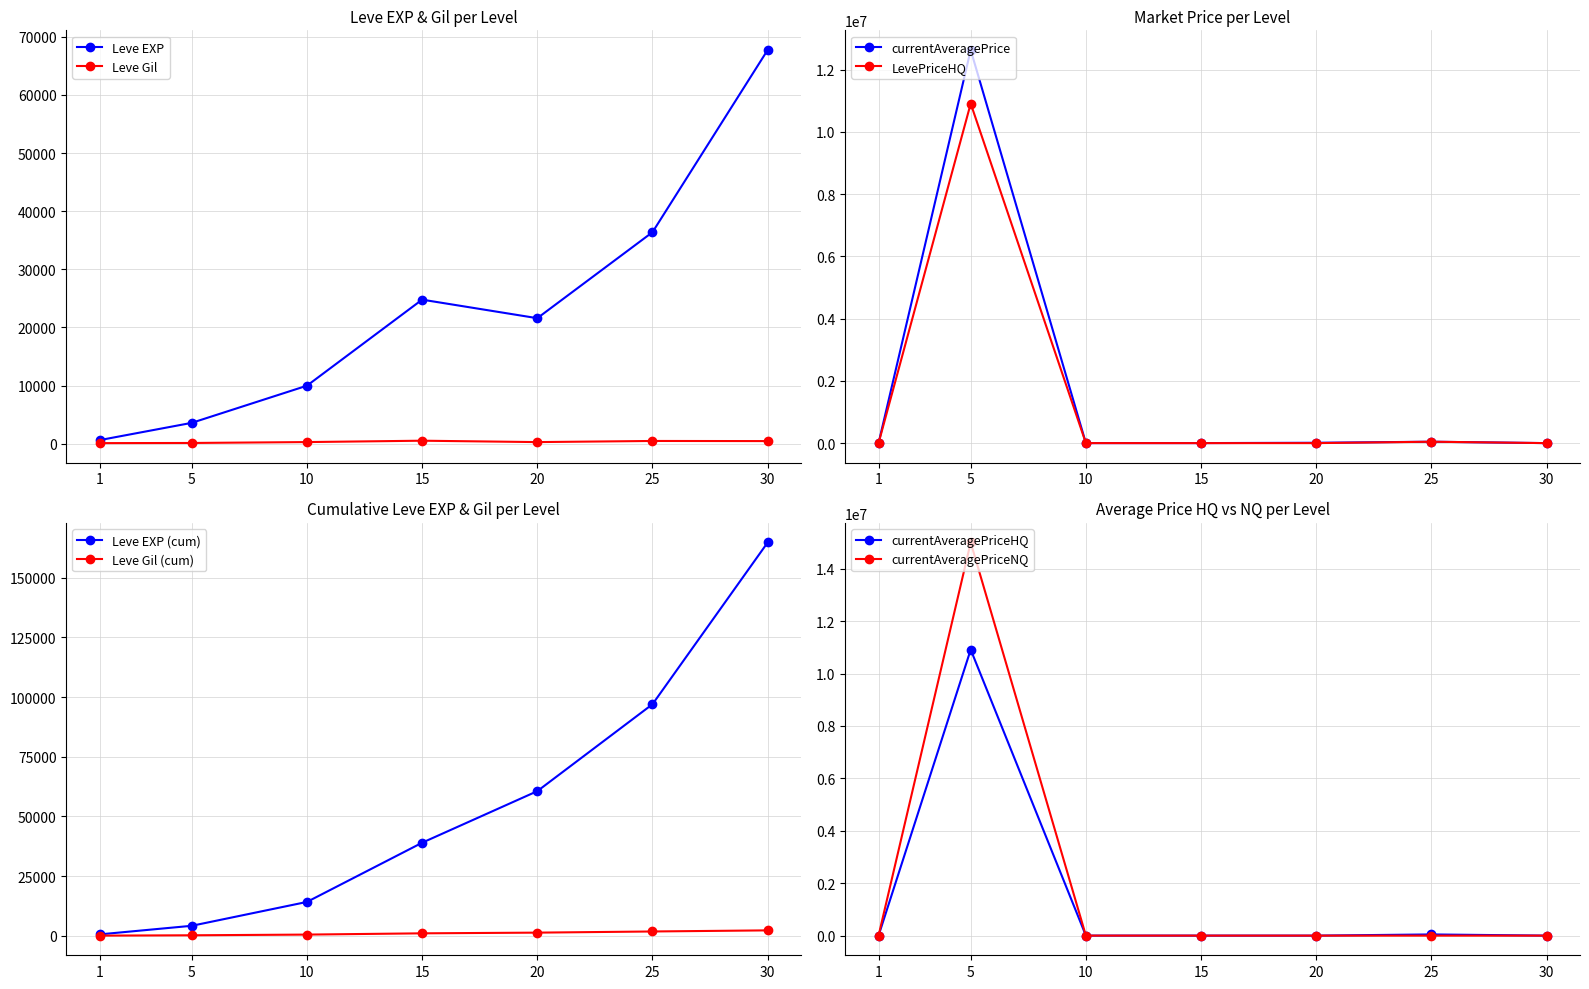

How many interior local peaks does the Leve EXP series have?

1